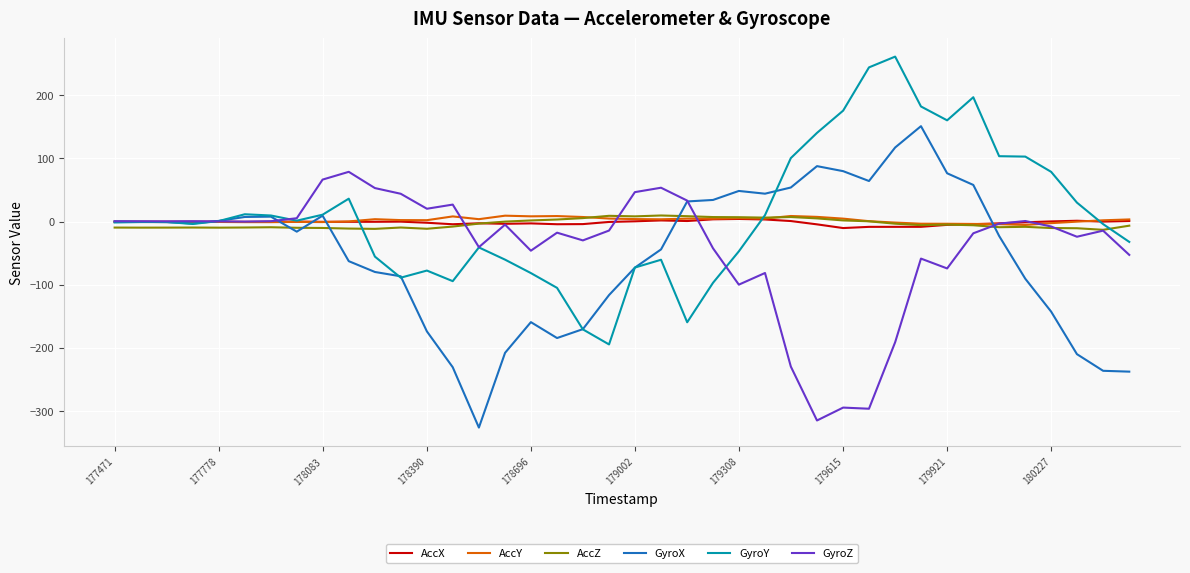

What is the minimum value shown in the chart?

-326.7